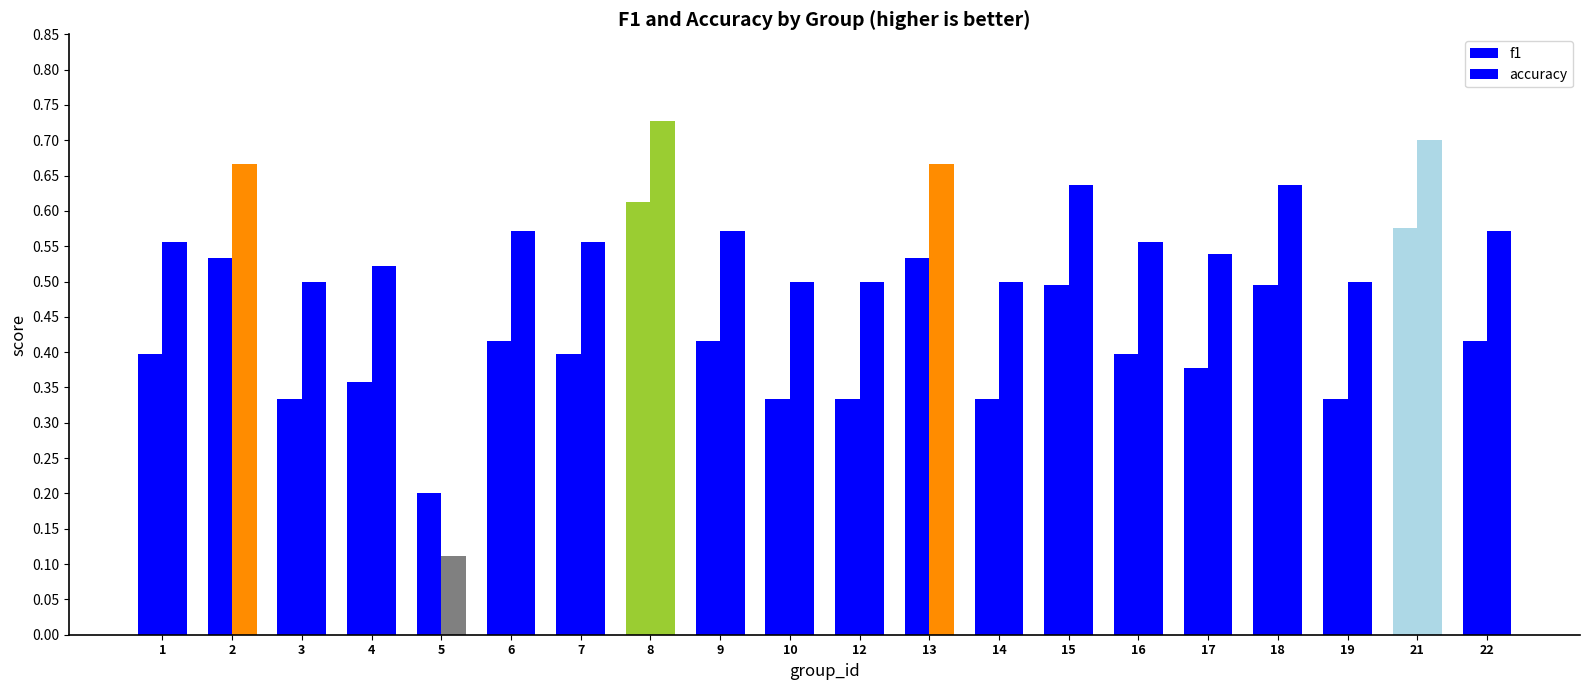

How many distinct data groups are displayed?

2